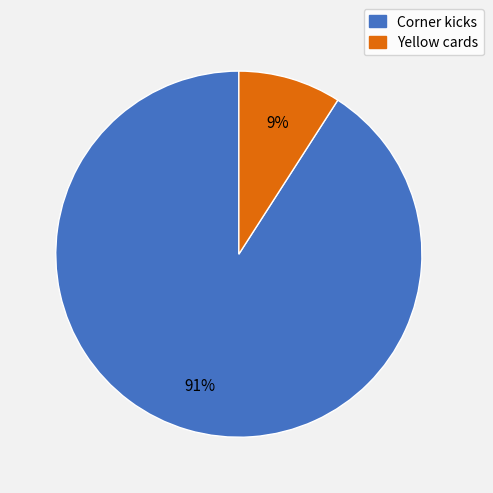

Does Corner kicks represent more than half of the total?

Yes